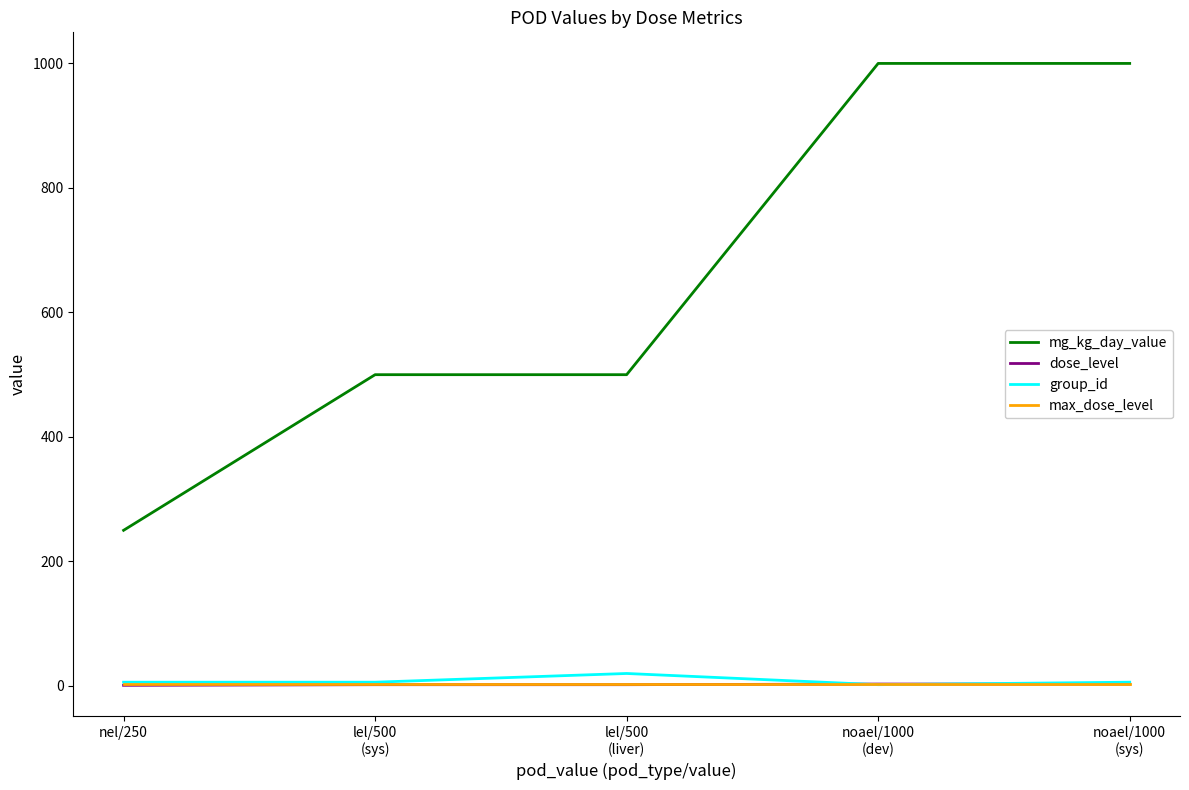

Which series has the largest total across all categories?

mg_kg_day_value